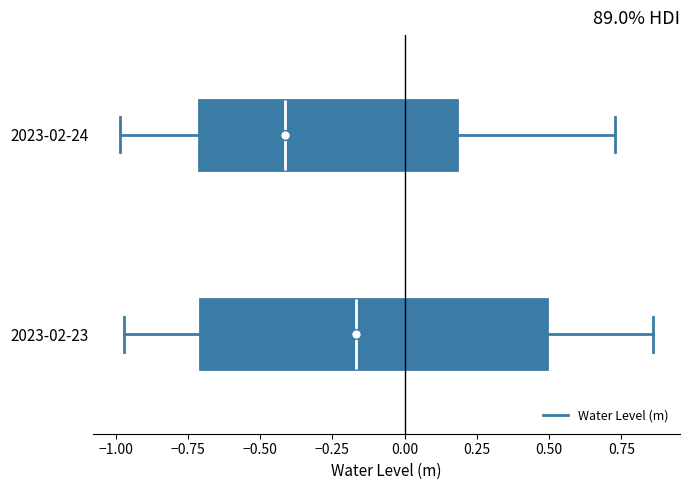

Where does the median line of the box for 2023-02-23 sit on the x-axis? The values are not printed on the chart, so give them approximately, as read against the axis.

-0.15